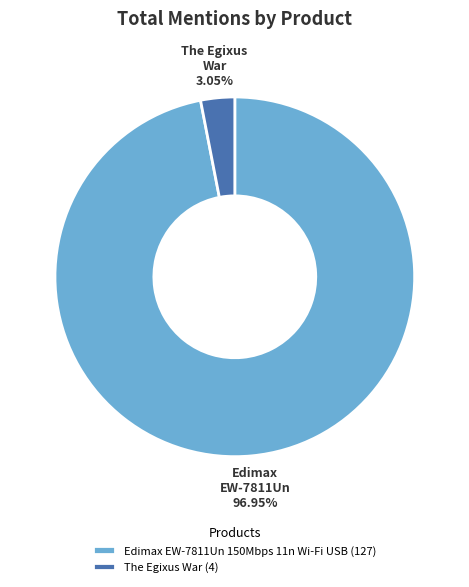

Is it true that The Egixus War is 16% of the pie?

False